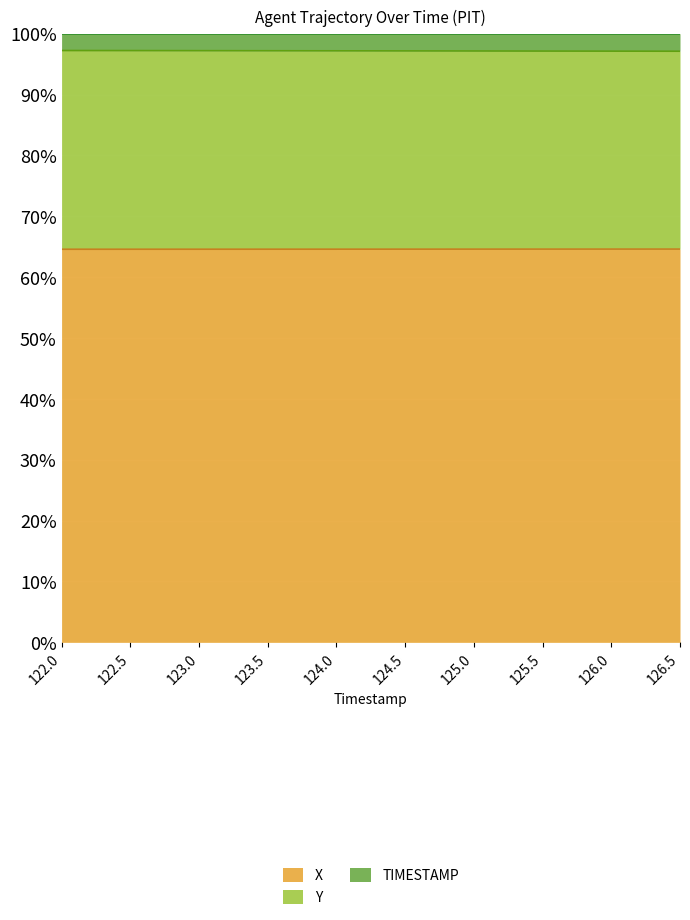

At which label does Y reach its peak?

126.5